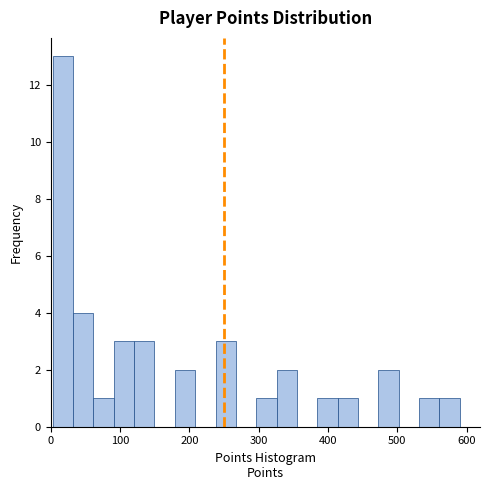

Around what value on the x-axis is the tallest bar? Give the approximate position of its centre, as read against the axis.

20